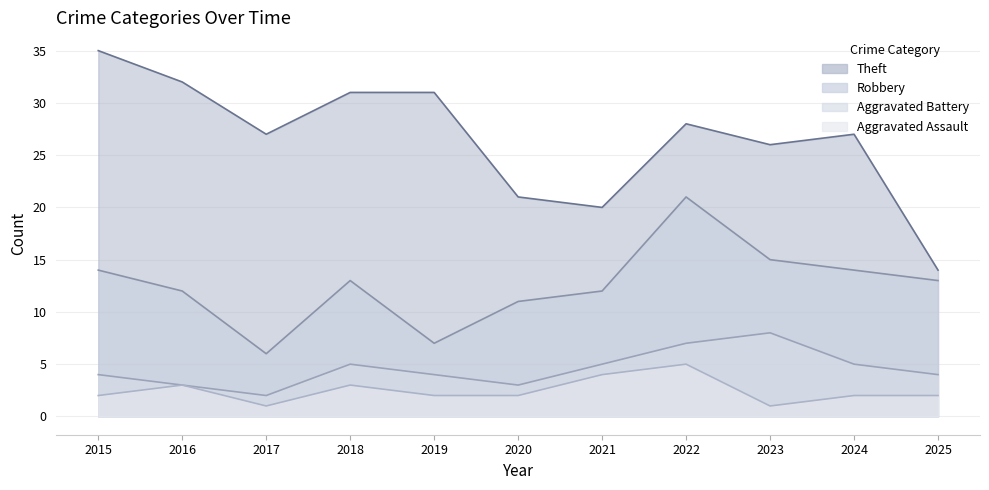

True or false: Aggravated Battery has more than 1 points higher than both neighbors.

True